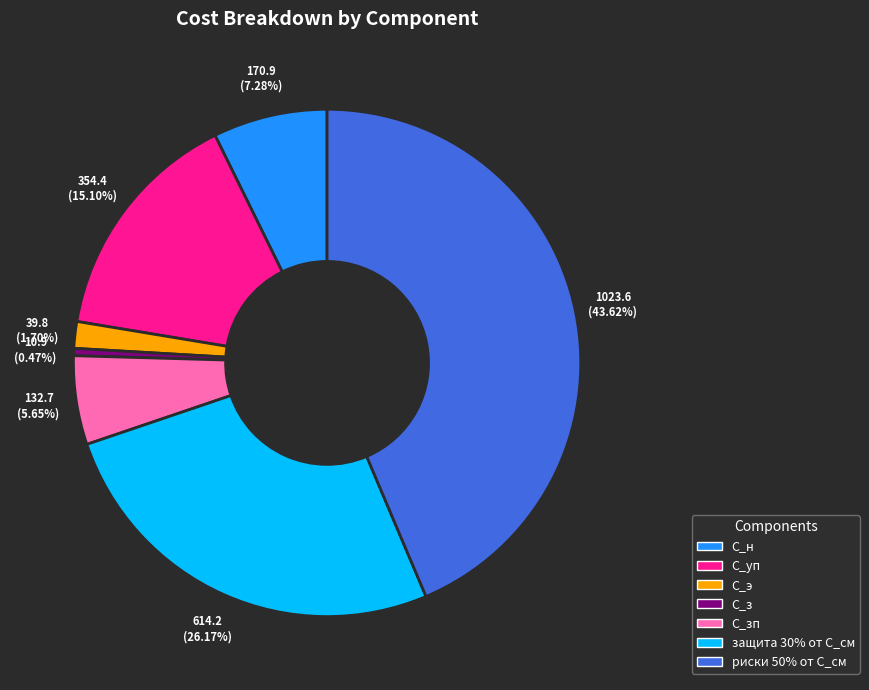

Is there a majority slice in this chart?

No